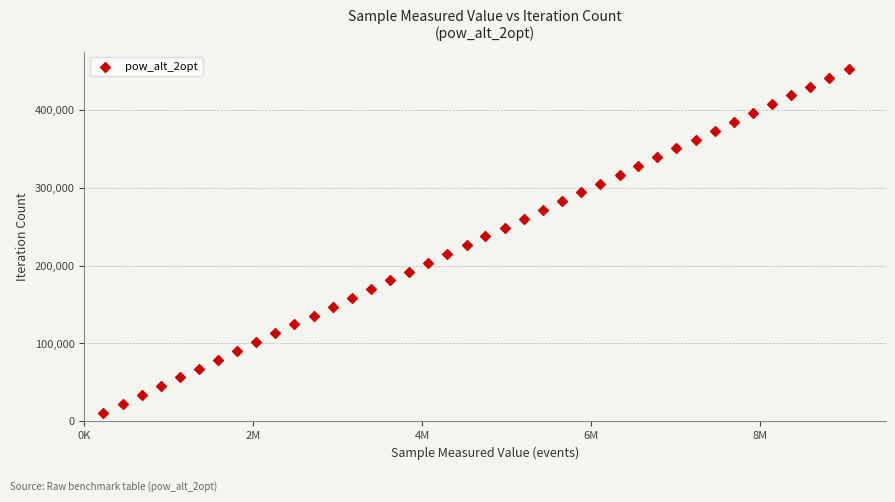

What is the range of Y values (max minus min)?

441207